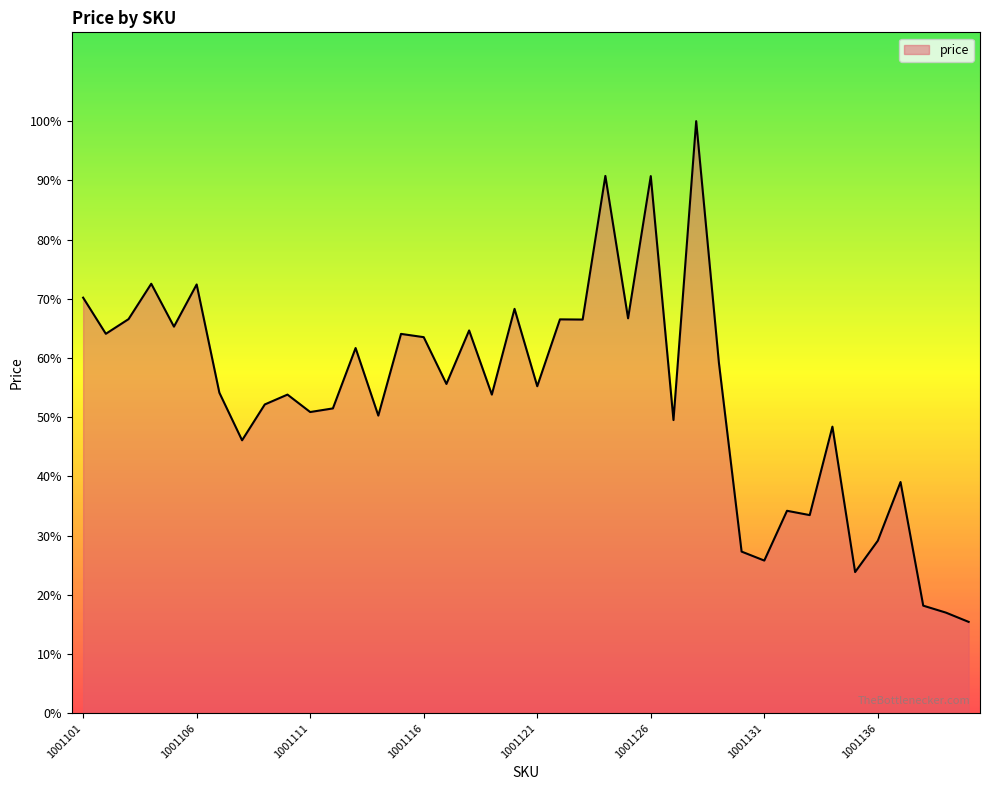

How many data points are less than 91060?

20